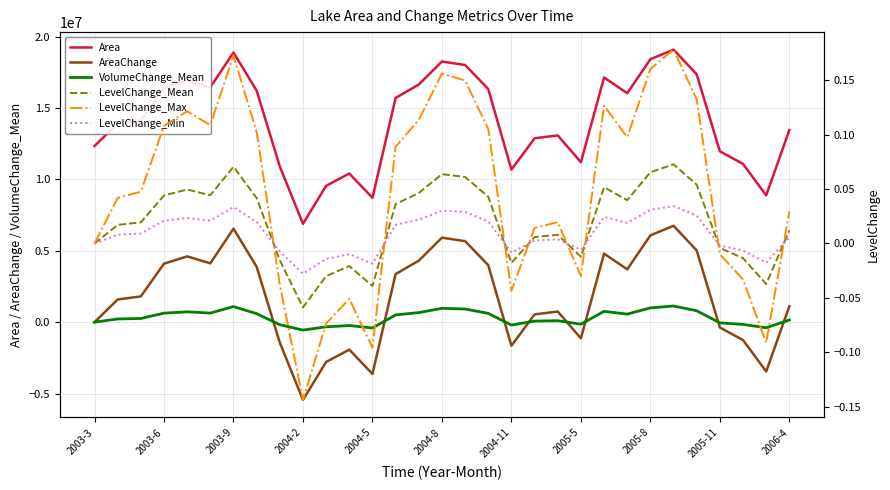

True or false: VolumeChange_Mean has a value of -1166864.0 at 2003-3.

False